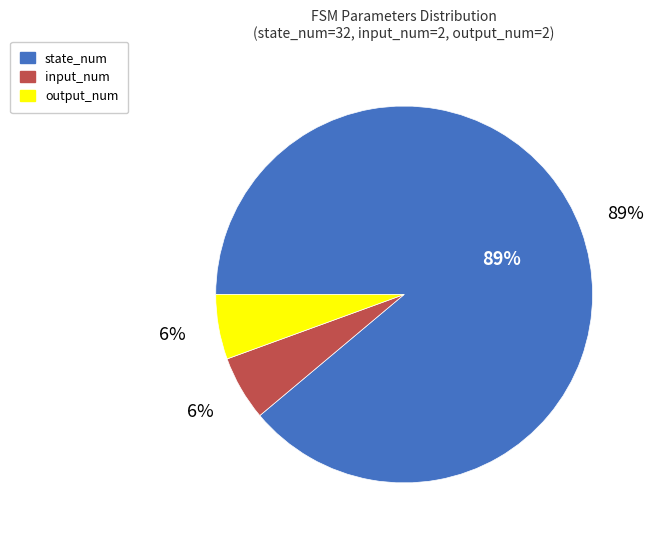

To the nearest percent, what portion does input_num represent?

6%